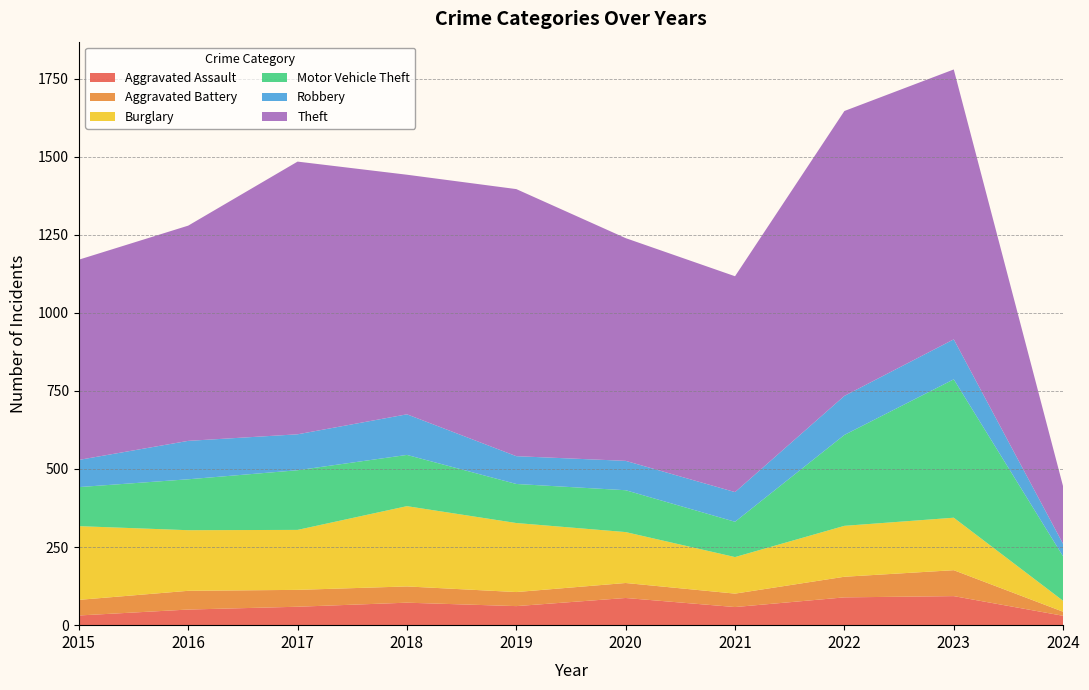

Reading right to left, list all the values displayed in this chart.

Aggravated Assault: 30	93	89	58	87	61	72	59	50	31
Aggravated Battery: 13	83	66	43	48	45	52	54	60	50
Burglary: 35	168	163	117	163	221	257	192	194	236
Motor Vehicle Theft: 142	443	291	113	134	125	164	191	163	125
Robbery: 40	128	125	95	94	89	130	115	123	87
Theft: 184	864	912	691	713	855	767	873	689	641